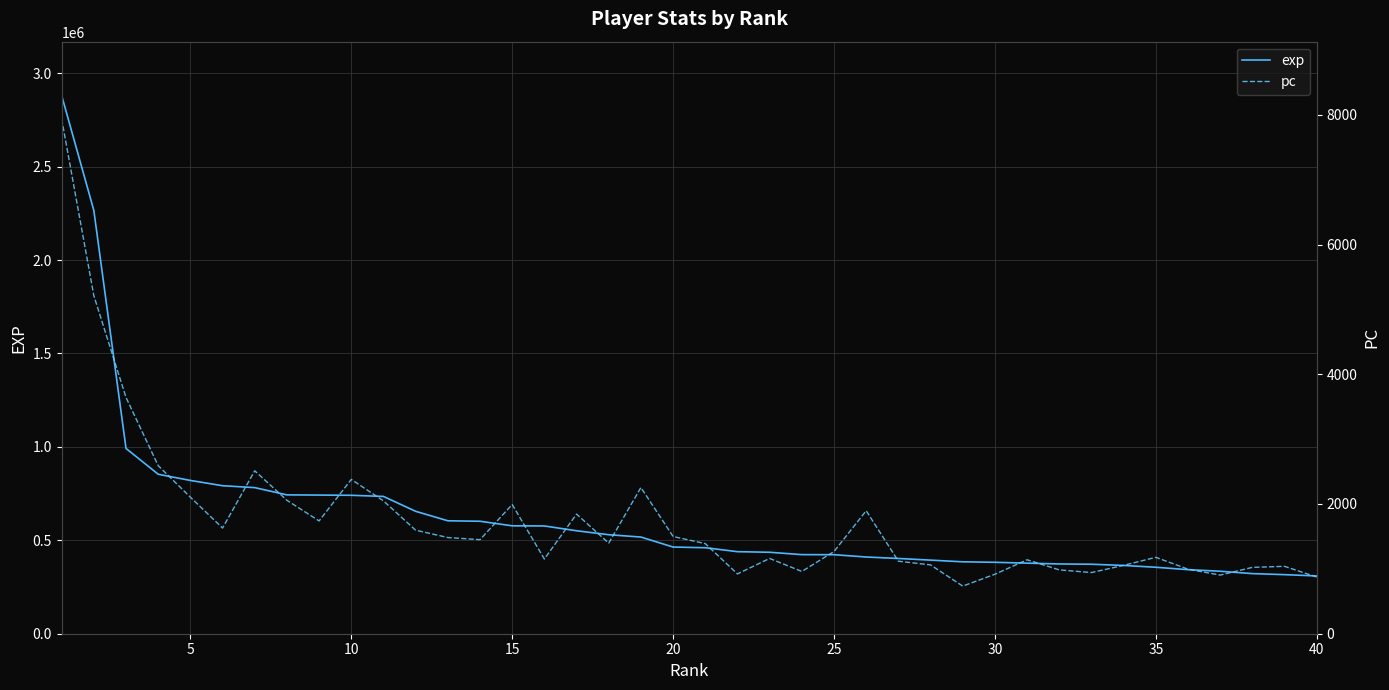

What is the lowest value of the exp series?

309209